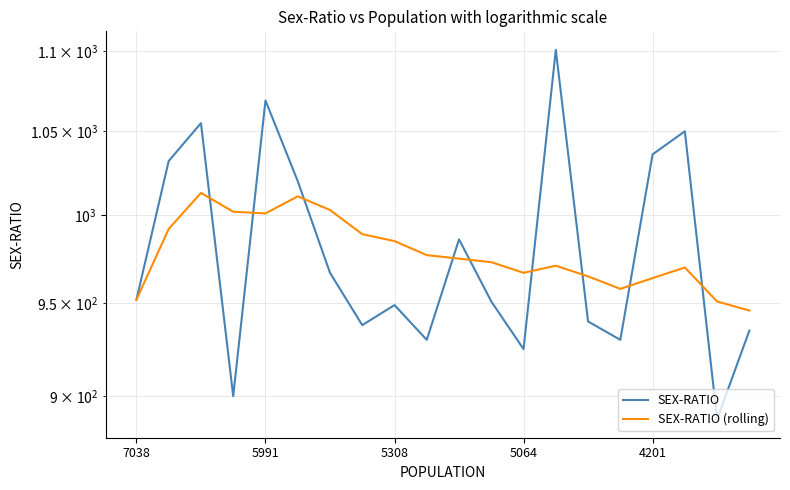

What is the smallest value displayed?

888